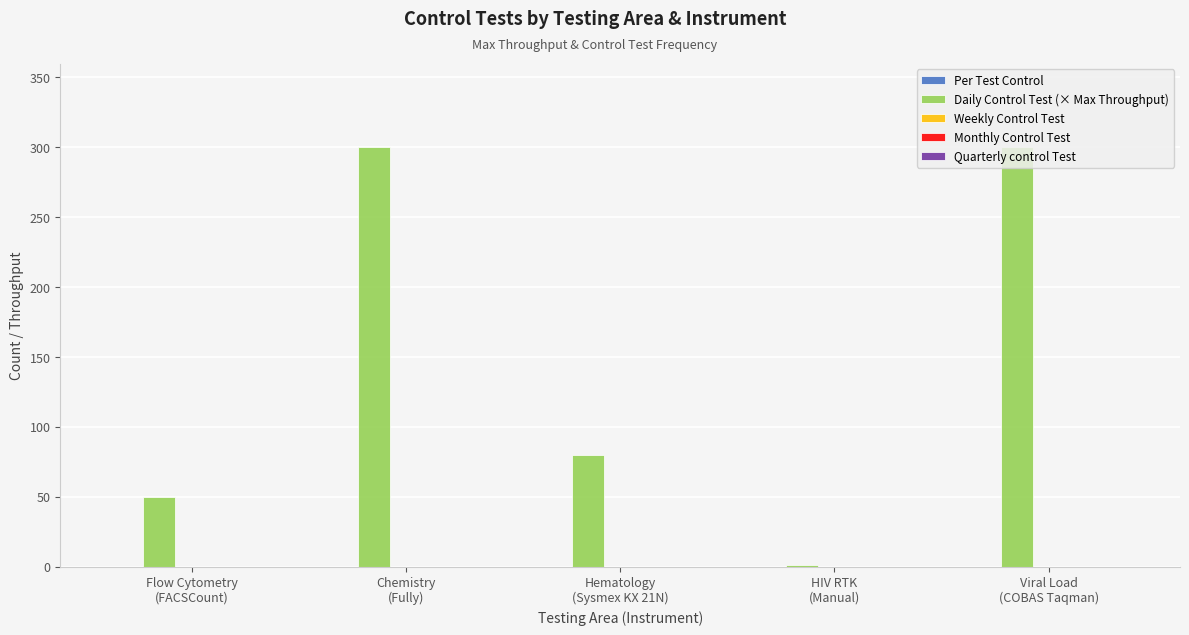

What is the maximum value shown in the chart?

300